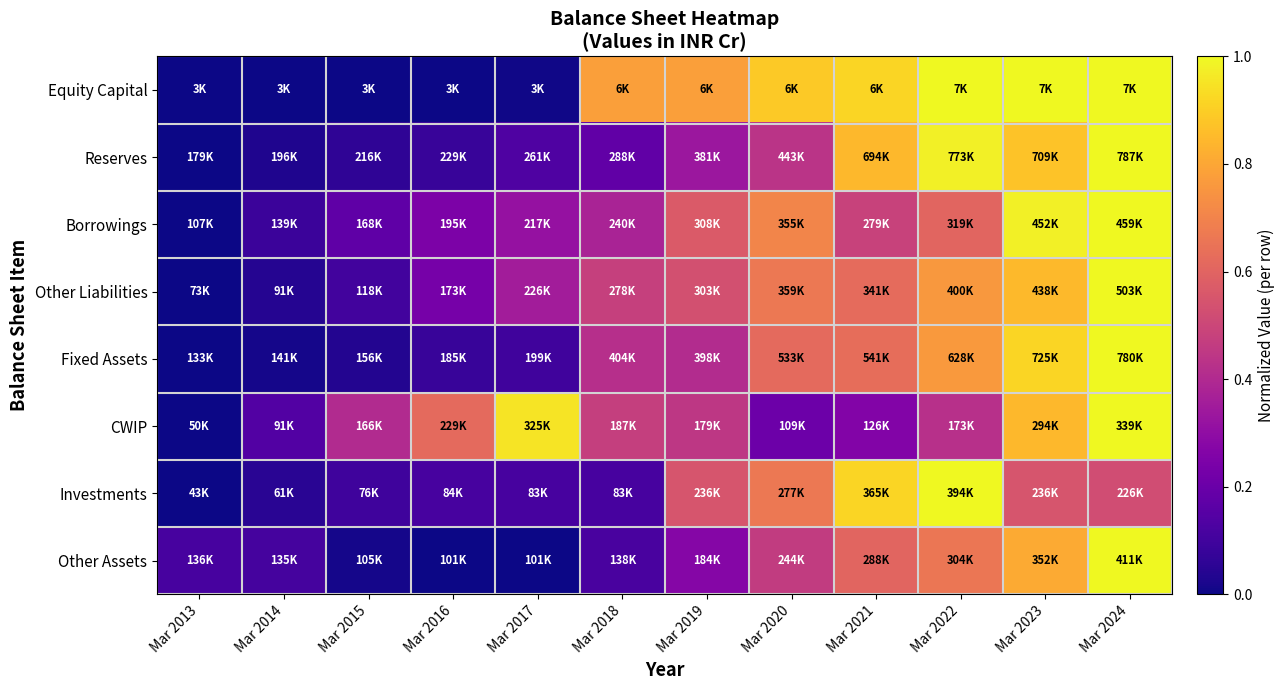

How many data points does each series have?

12